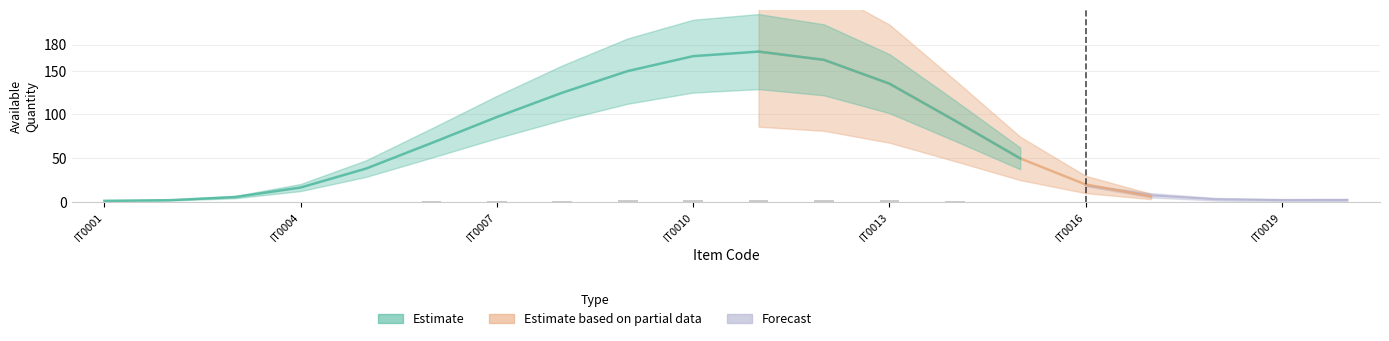

True or false: the data shows 0.0 at IT0018.

True